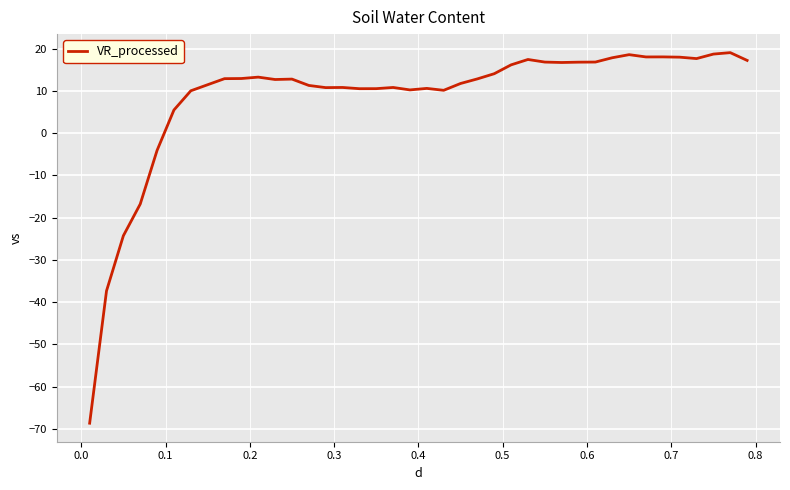

How many lines are shown in the chart?

1